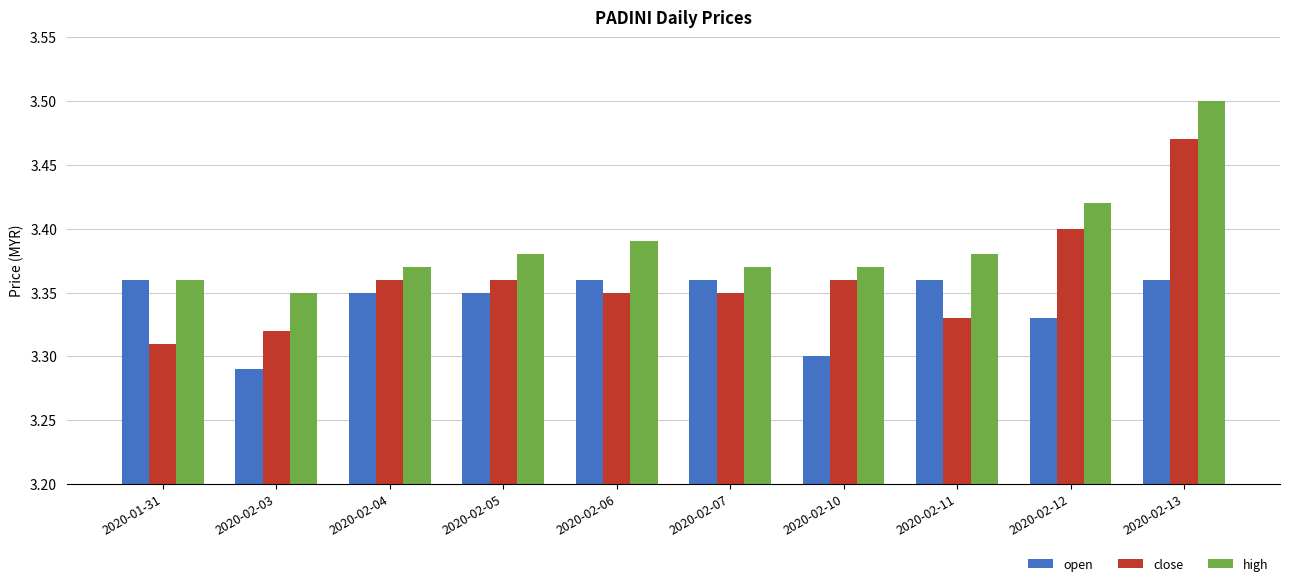

Is the value of close at 2020-02-11 greater than the value of open at 2020-02-13?

No